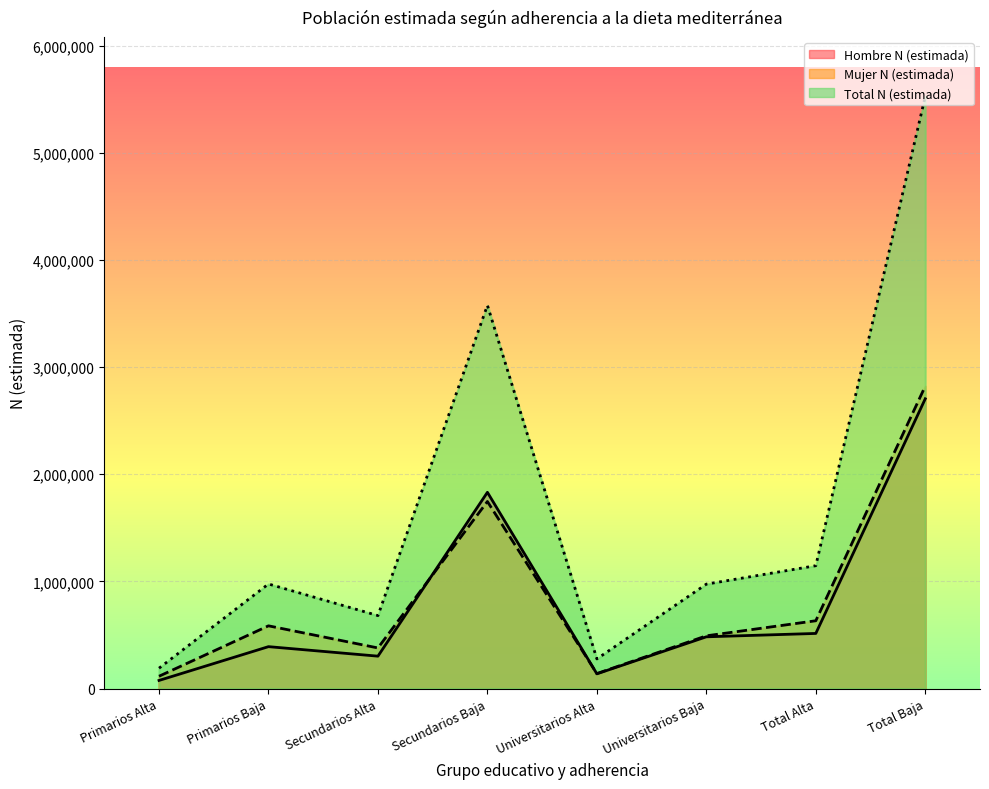

At which category is the sum across all series the highest?

Total Baja